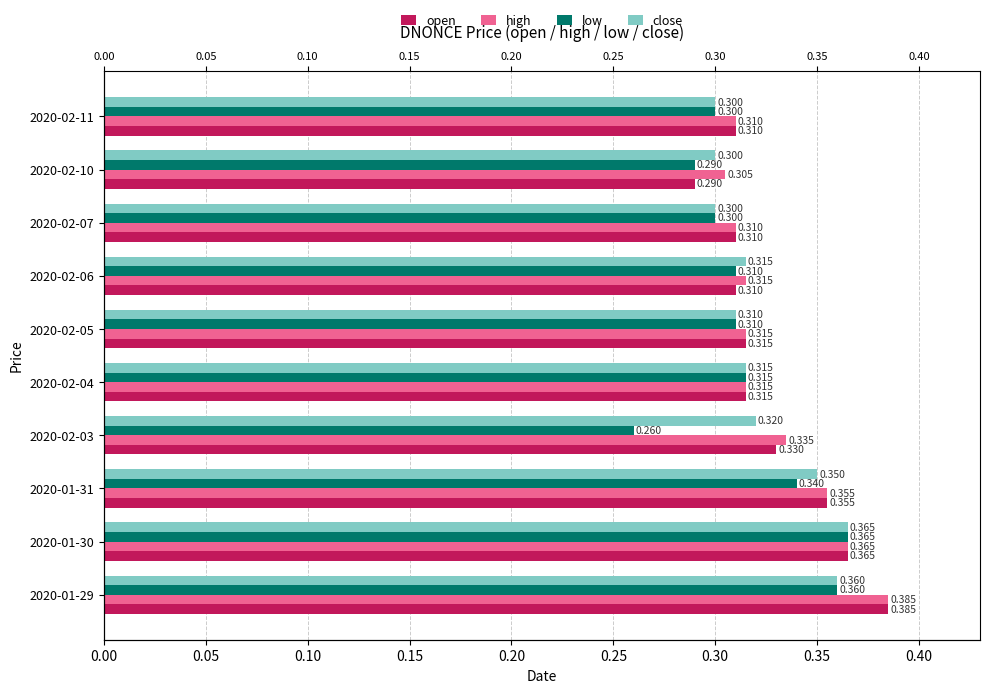

What is the lowest value of the high series?

0.3